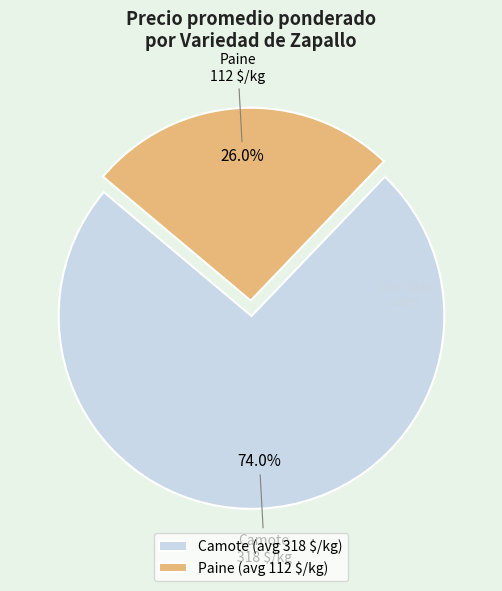

How many slices are in this pie chart?

2